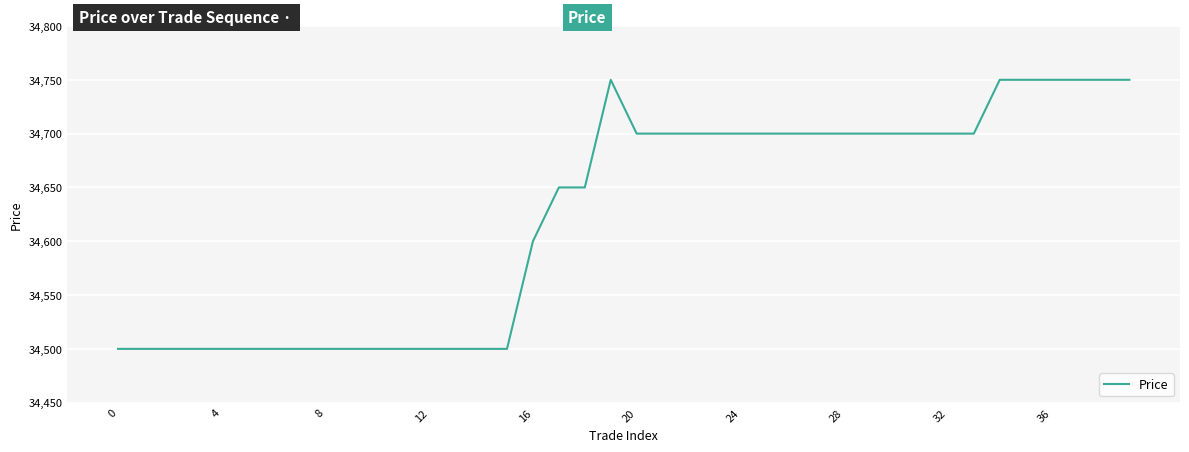

What is the average value?

34624